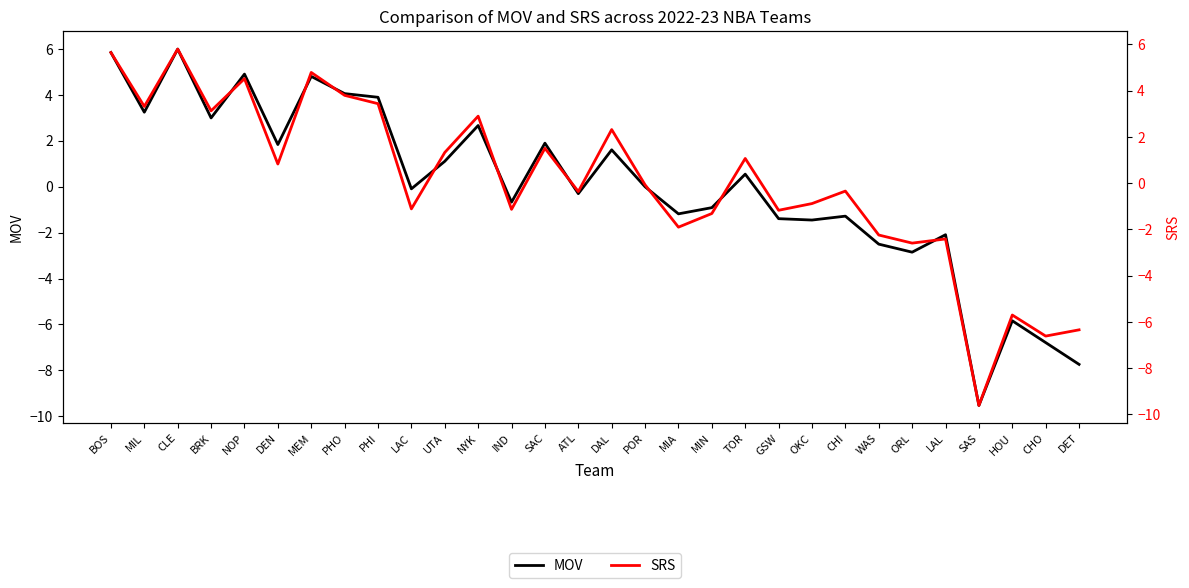

What are all the series names shown in the legend?

MOV, SRS